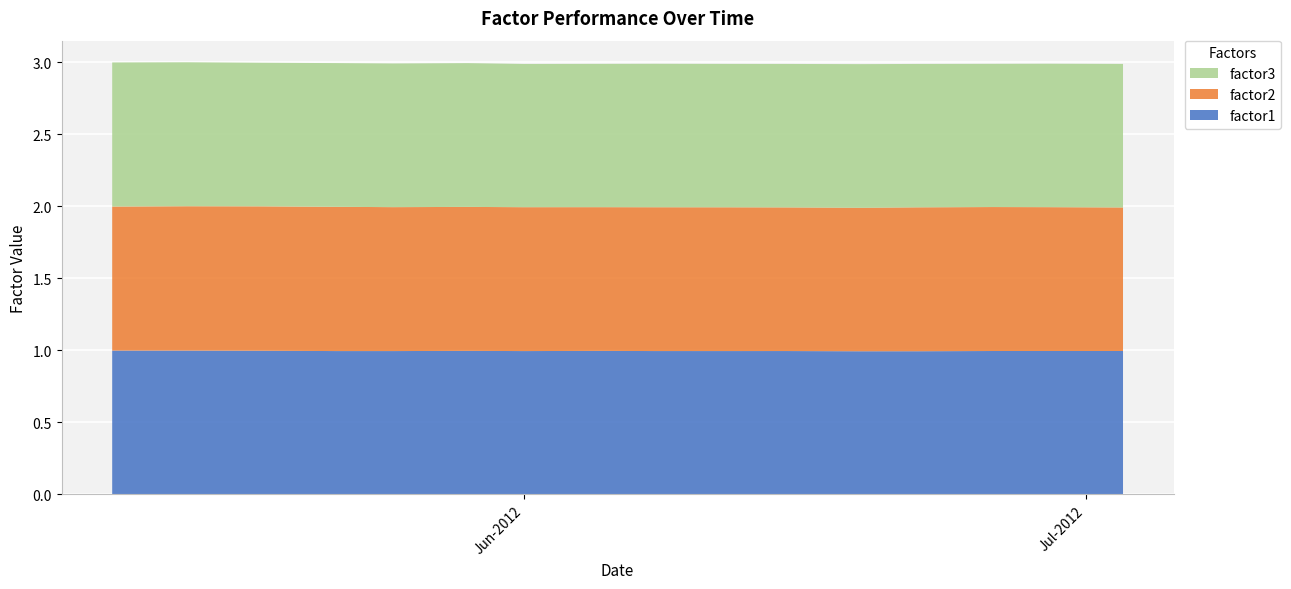

Reading right to left, list all the values displayed in this chart.

factor1: 2012-07-03=1.0	2012-06-29=1.0	2012-06-26=1.0	2012-06-22=1.0	2012-06-19=1.0	2012-06-15=1.0	2012-06-12=1.0	2012-06-08=1.0	2012-06-05=1.0	2012-06-01=1.0	2012-05-29=1.0	2012-05-25=1.0	2012-05-22=1.0	2012-05-18=1.0	2012-05-14=1.0	2012-05-10=1.0
factor2: 2012-07-03=1.0	2012-06-29=1.0	2012-06-26=1.0	2012-06-22=1.0	2012-06-19=1.0	2012-06-15=1.0	2012-06-12=1.0	2012-06-08=1.0	2012-06-05=1.0	2012-06-01=1.0	2012-05-29=1.0	2012-05-25=1.0	2012-05-22=1.0	2012-05-18=1.0	2012-05-14=1.0	2012-05-10=1.0
factor3: 2012-07-03=1.0	2012-06-29=1.0	2012-06-26=1.0	2012-06-22=1.0	2012-06-19=1.0	2012-06-15=1.0	2012-06-12=1.0	2012-06-08=1.0	2012-06-05=1.0	2012-06-01=1.0	2012-05-29=1.0	2012-05-25=1.0	2012-05-22=1.0	2012-05-18=1.0	2012-05-14=1.0	2012-05-10=1.0